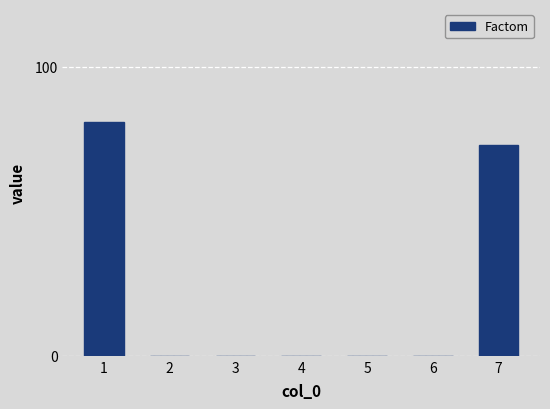

Is it true that the value at 4 is 0?

True